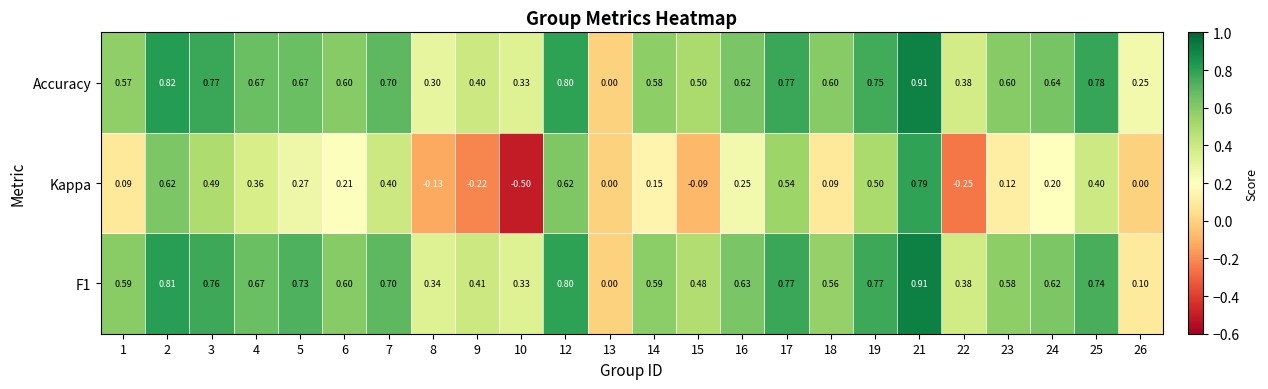

Which series has the widest spread of values?

Kappa